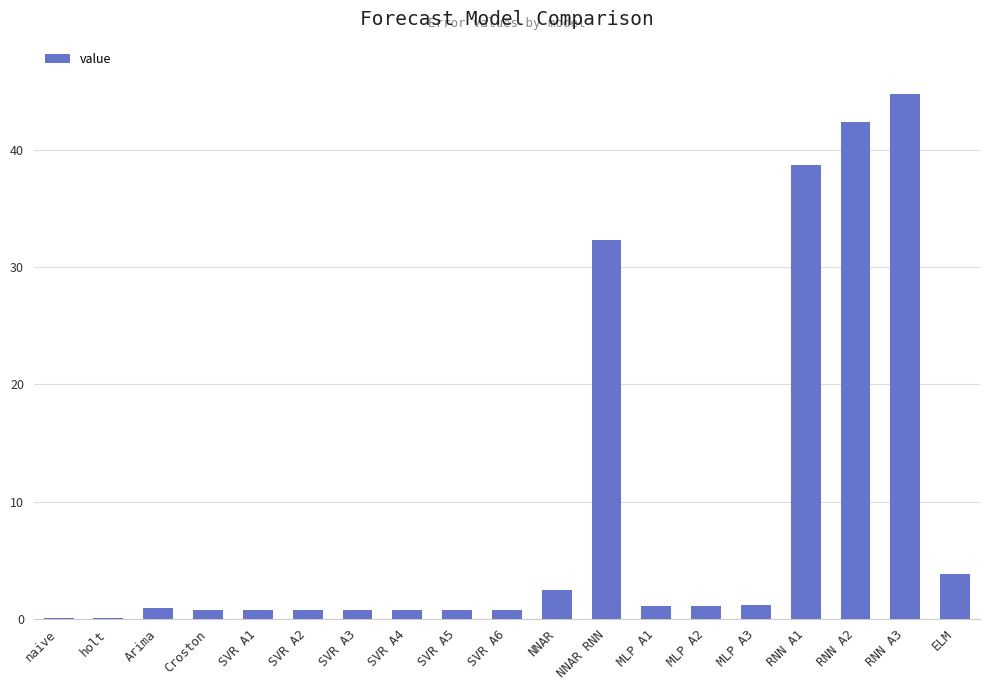

What is the sum of the values at RNN A2 and ELM?

46.2